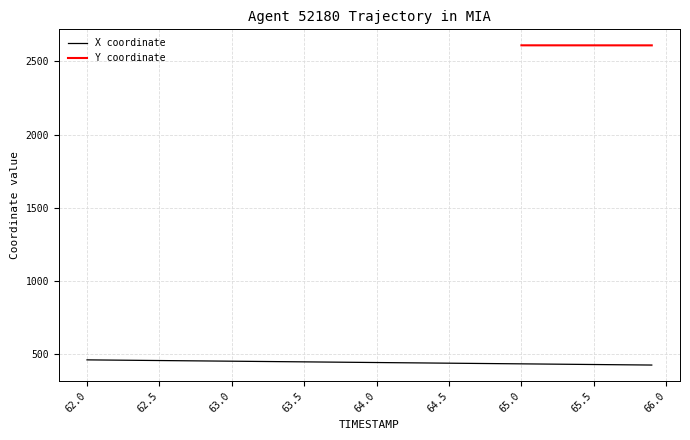

What is the label of the 15th point from the right?

64.5